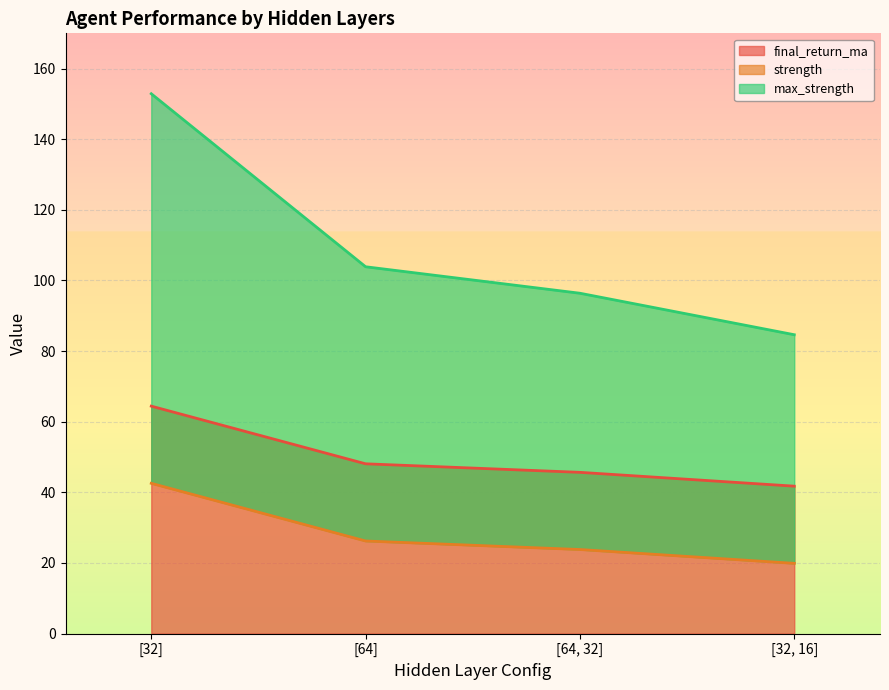

What is the sum of all strength values?

112.5